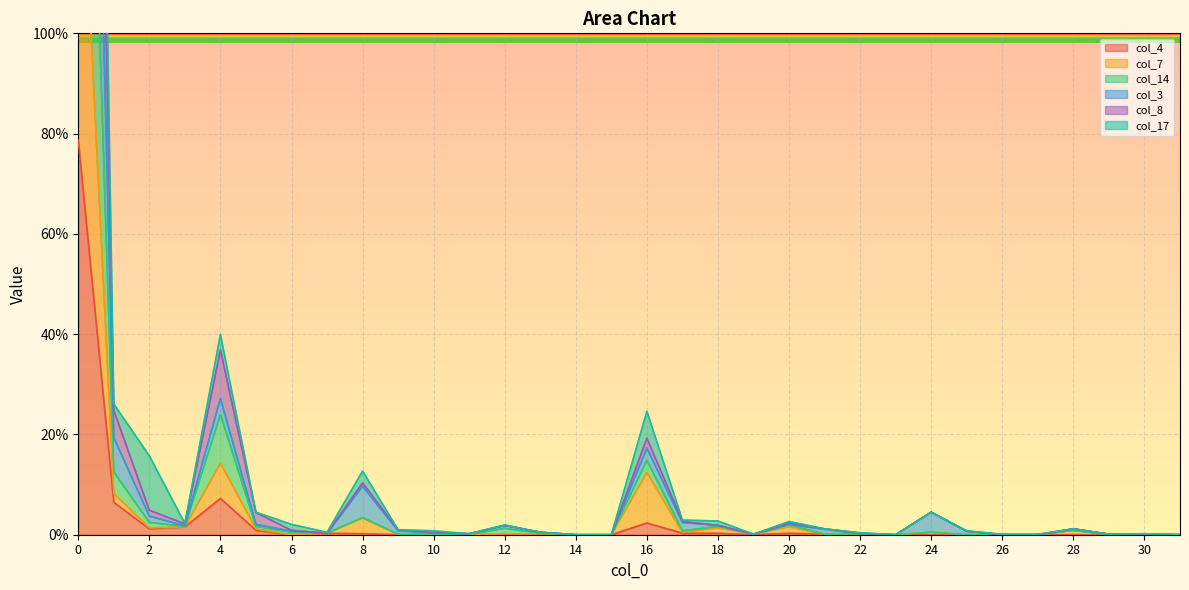

What are all the series names shown in the legend?

col_4, col_7, col_14, col_3, col_8, col_17